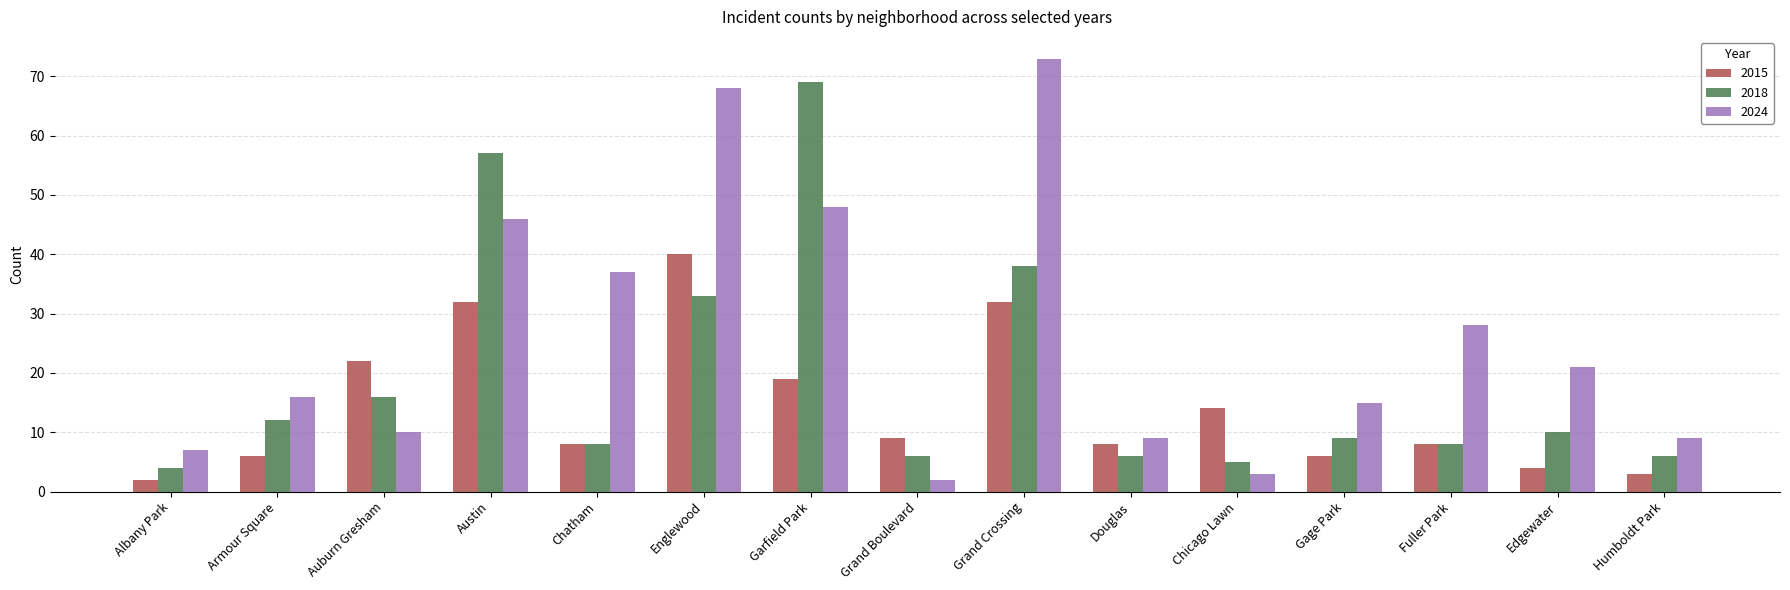

What position from the left is Douglas?

10